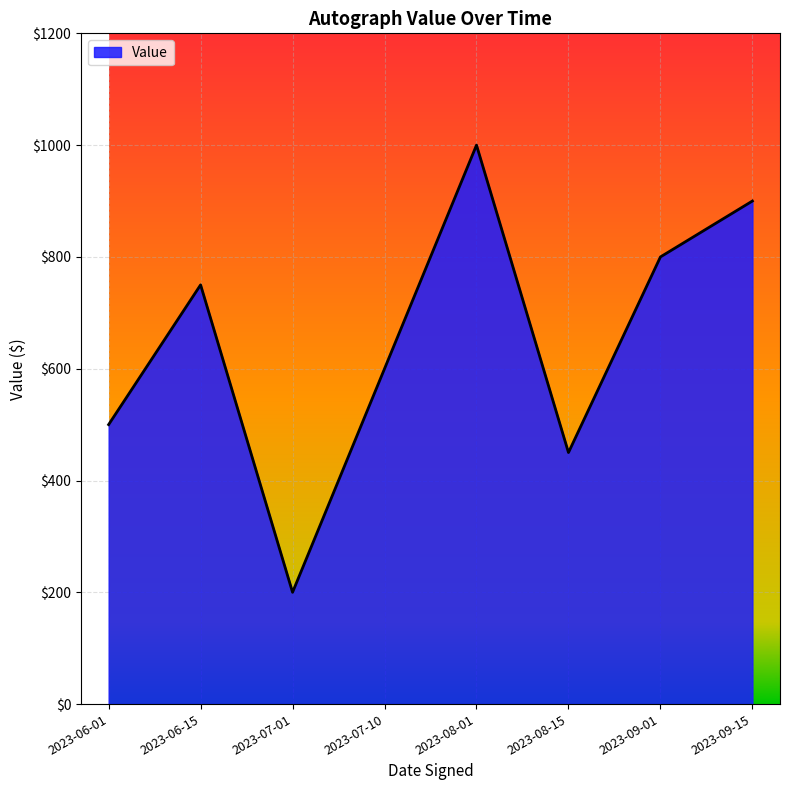

At which category does the data reach its first local peak?

2023-06-15